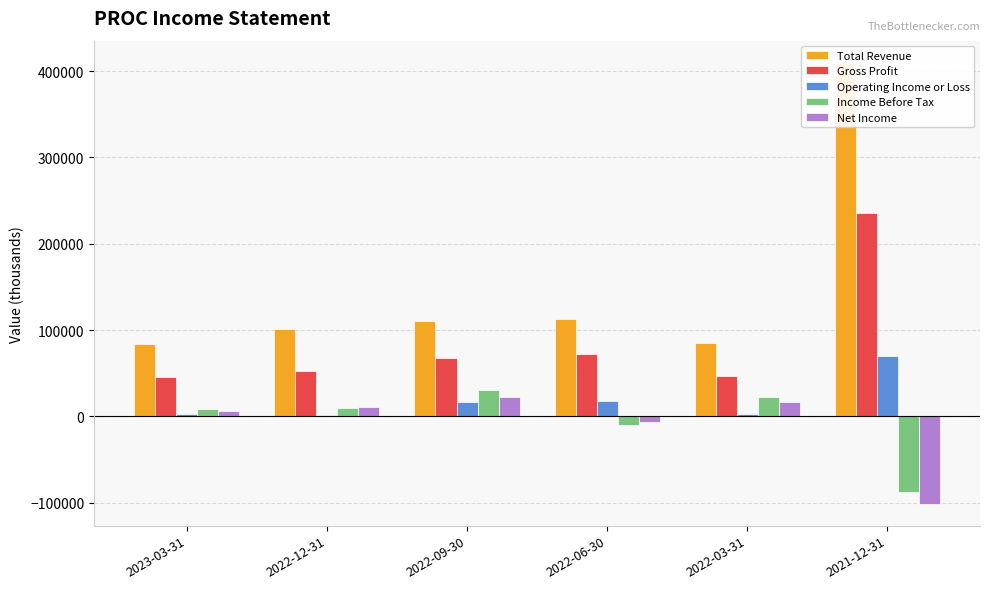

Which series has the largest total across all categories?

Total Revenue